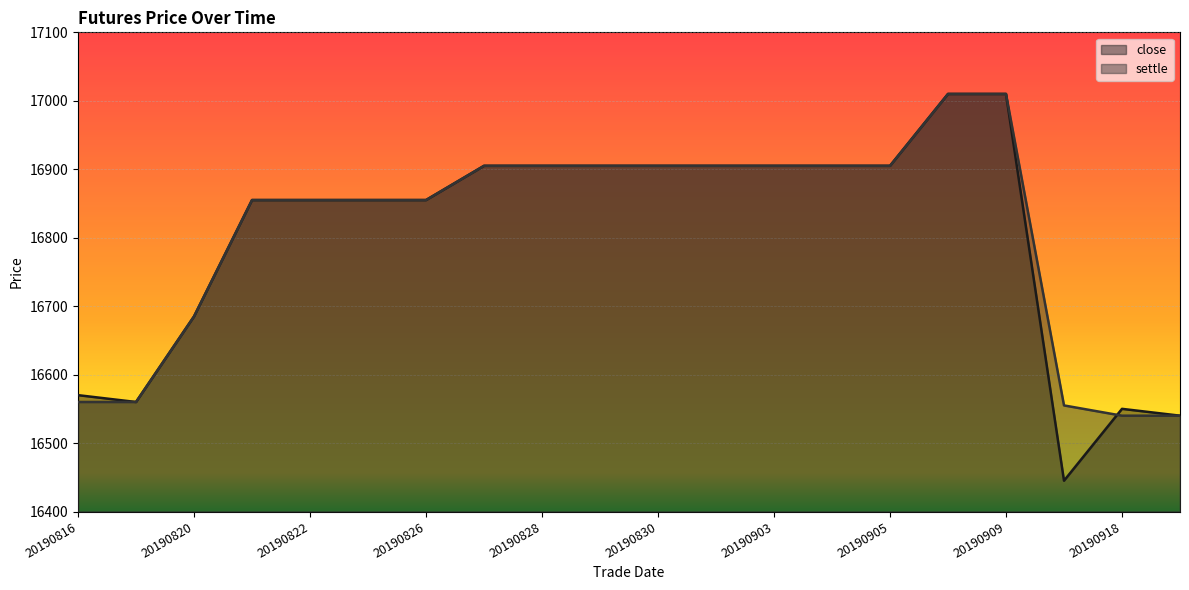

What is the difference between the highest and lowest values at 20190917?

110